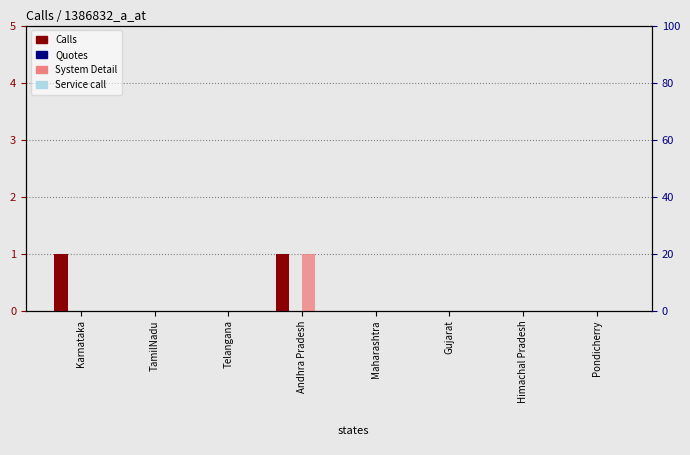

What are all the series names shown in the legend?

Calls, System Detail, Quotes, Service call